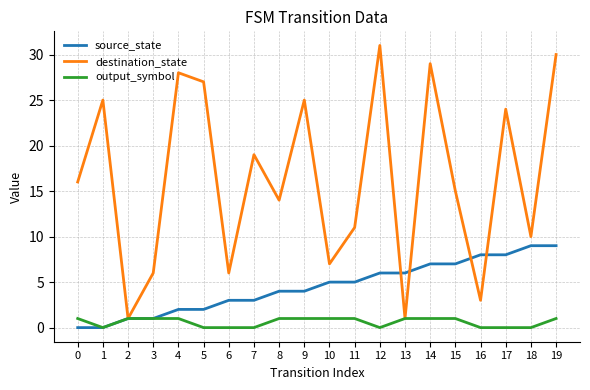

Which series has the widest spread of values?

destination_state